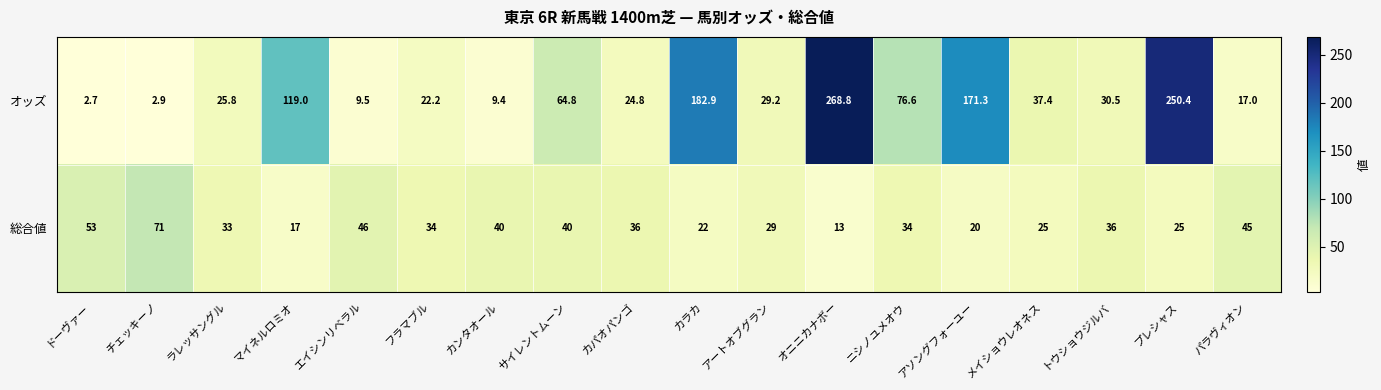

Is it true that オッズ equals 29.5 at フラマブル?

False